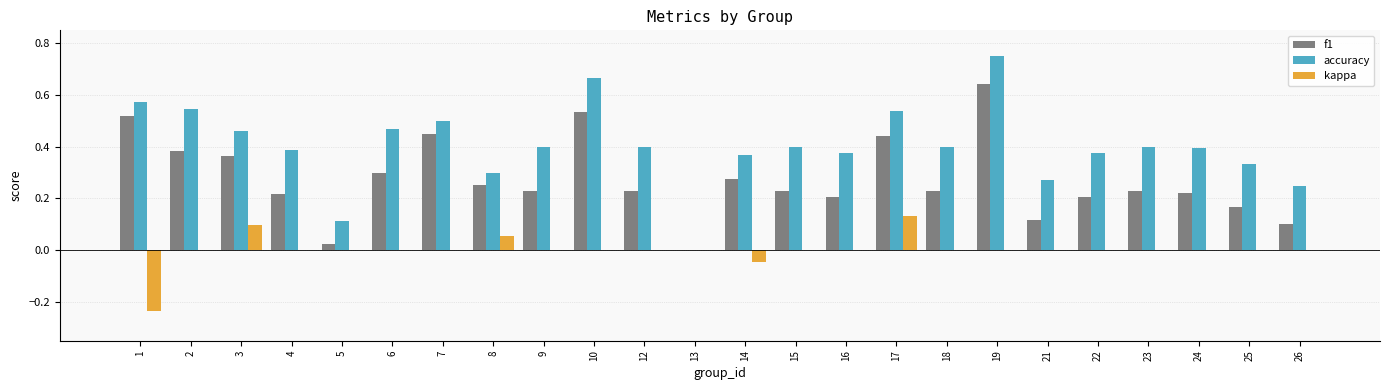

Which series has the largest total across all categories?

accuracy